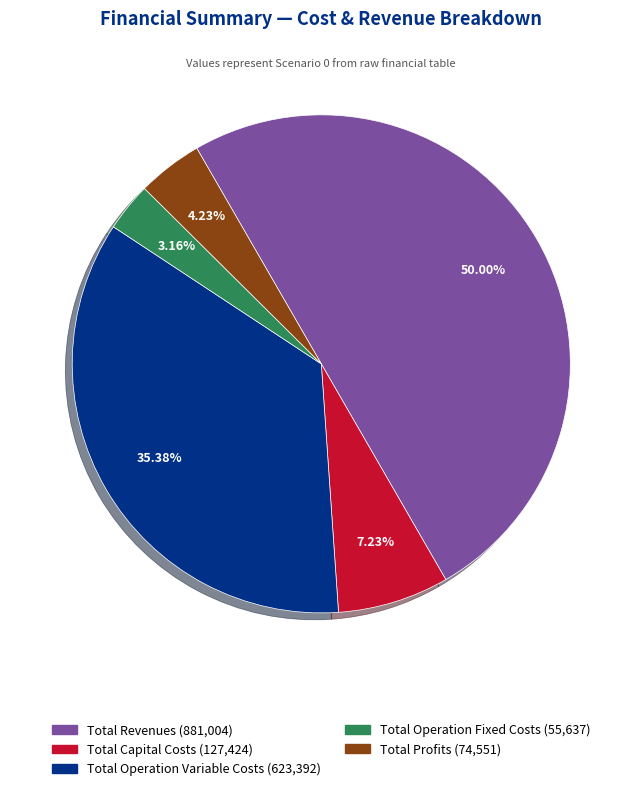

To the nearest percent, what is the combined percentage of Total Capital Costs and Total Operation Fixed Costs?

10%